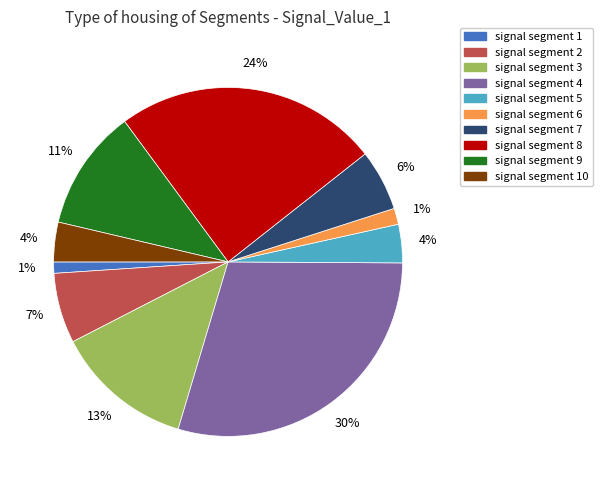

To the nearest percent, what is the average slice percentage?

10%